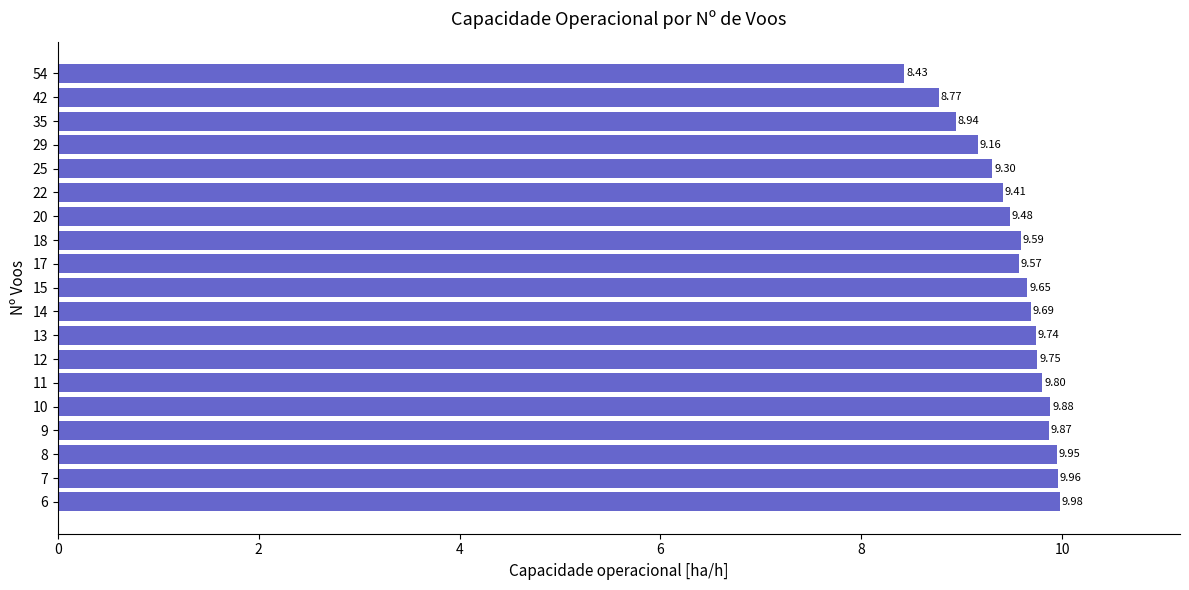

Rank the categories by value from lowest to highest.

54, 42, 35, 29, 25, 22, 20, 17, 18, 15, 14, 13, 12, 11, 9, 10, 8, 7, 6